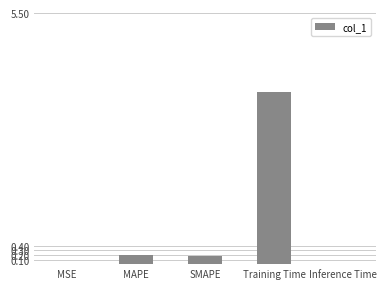

The chart shows a value of 3.8 at Training Time. True or false?

True